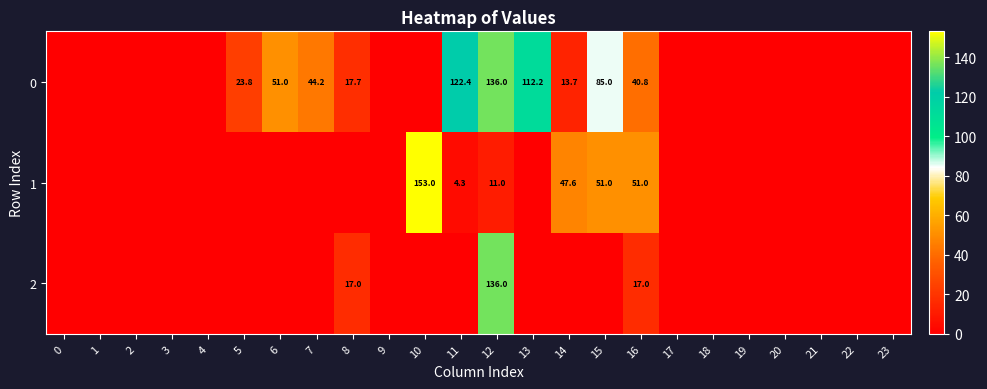

Is it true that 0 equals 40.8 at 16?

True